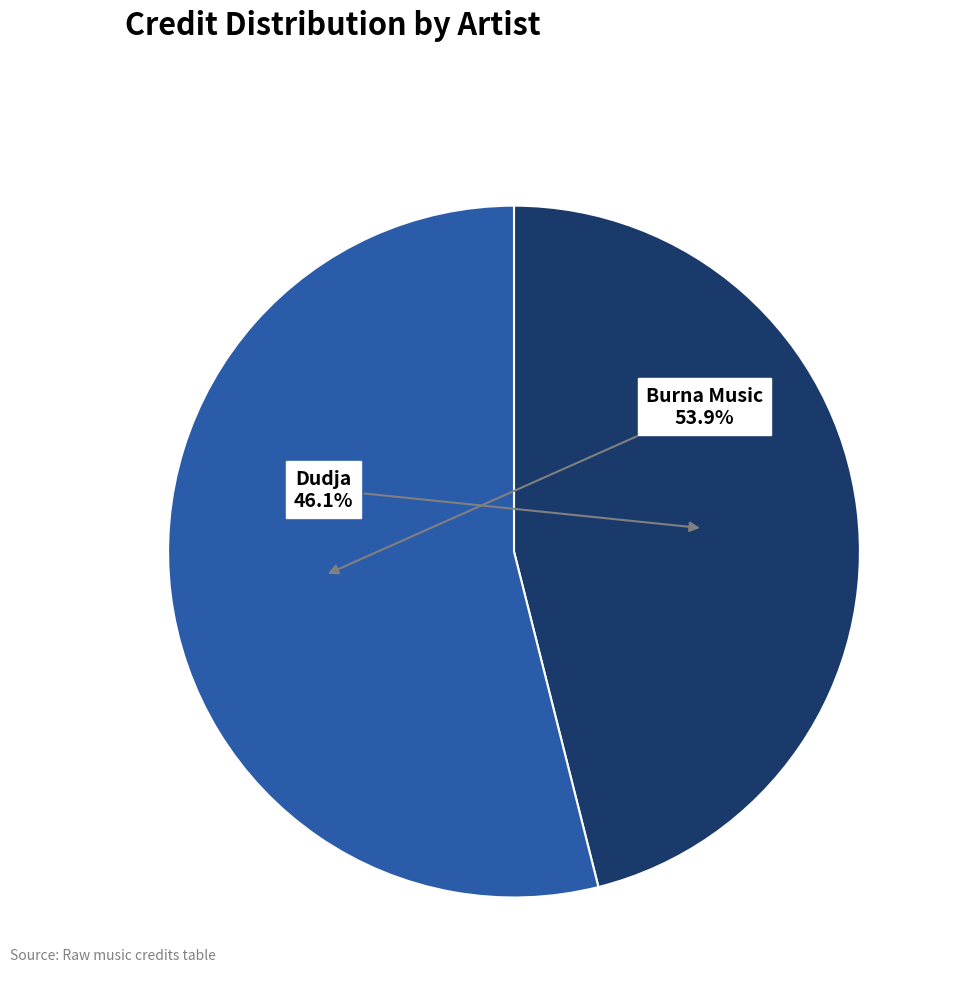

Is there a majority slice in this chart?

Yes